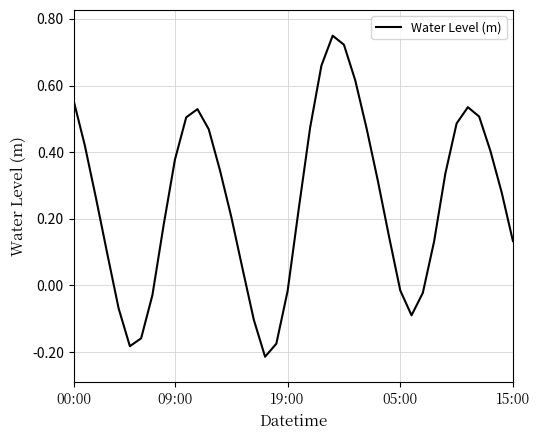

What is the difference between the maximum and minimum values?

1.0